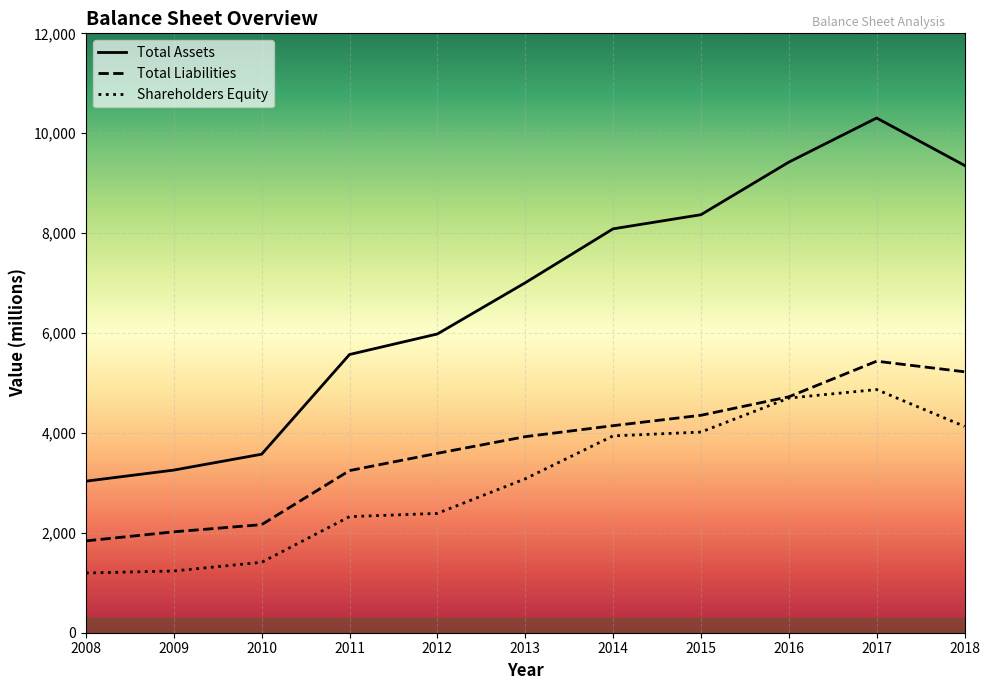

Rank the series by their maximum value, from lowest to highest.

Shareholders Equity, Total Liabilities, Total Assets